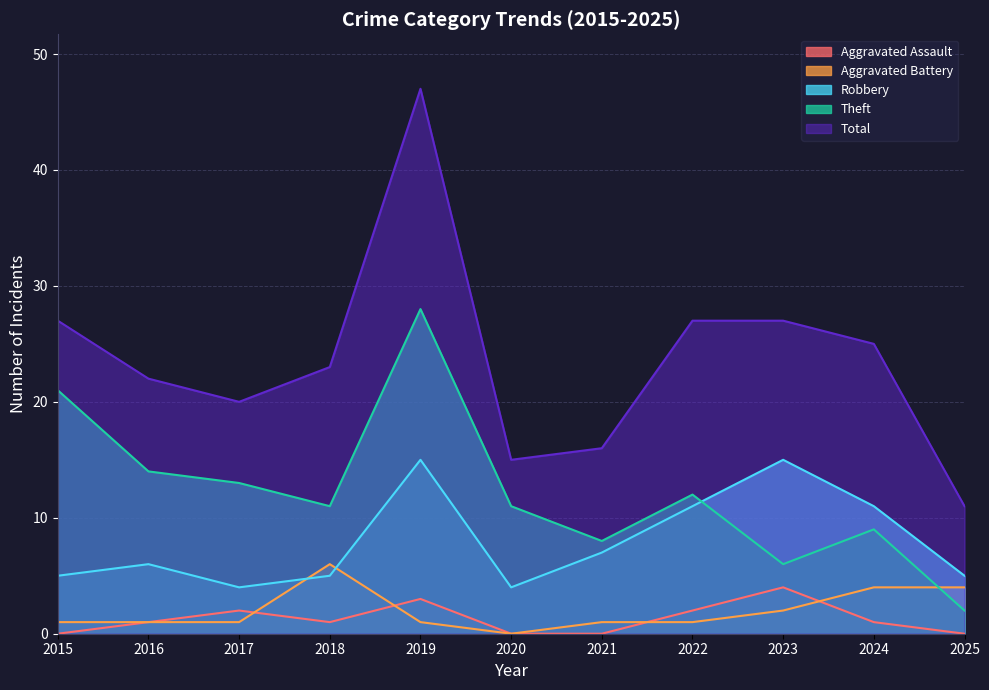

Is it true that Theft equals 9 at 2015?

False